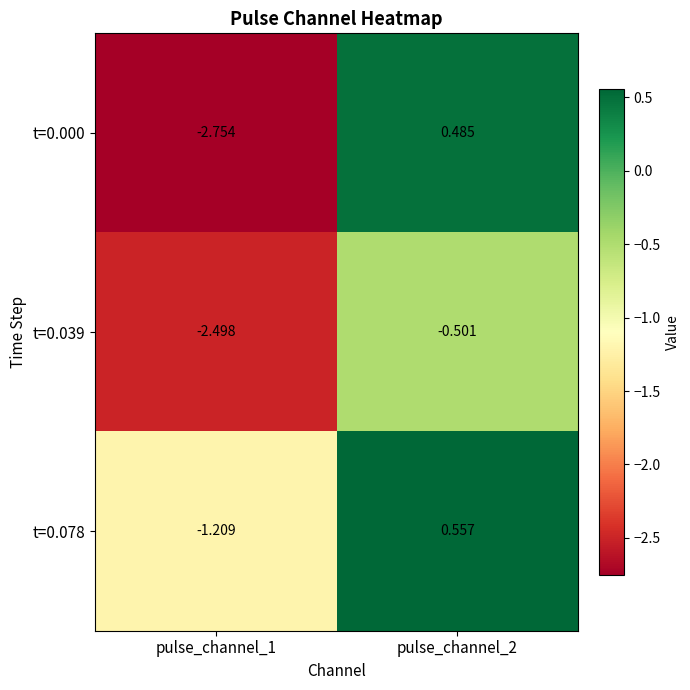

How many values in the t=0.000 series are below 0?

1